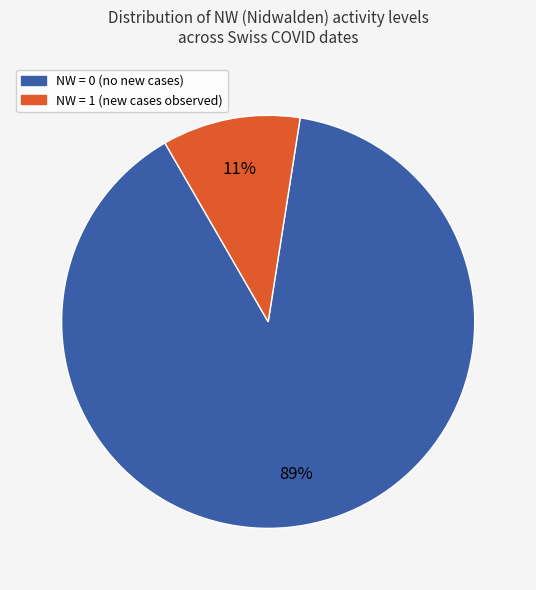

Does any single category account for the majority?

Yes